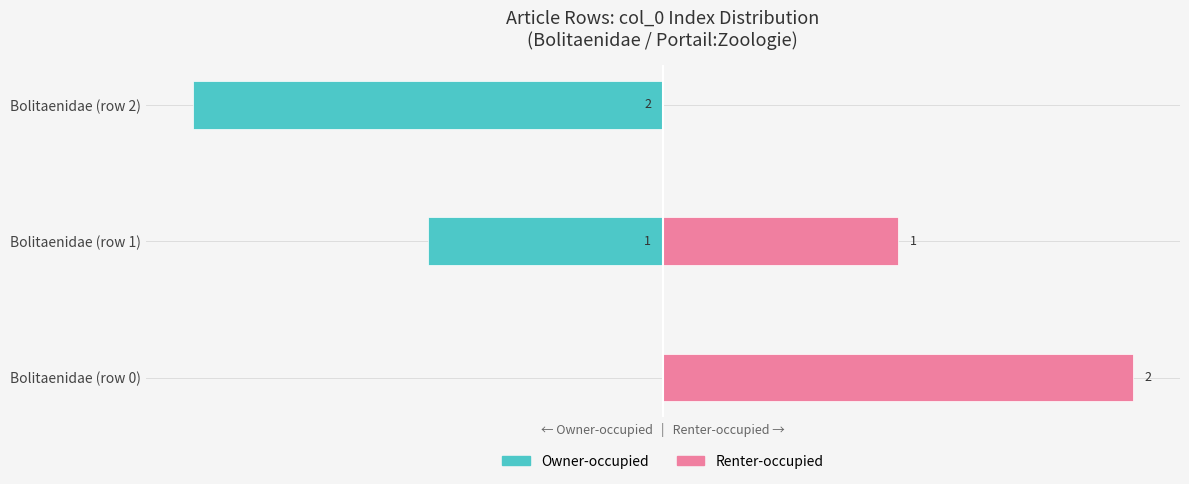

What is the difference between the highest and lowest values at Bolitaenidae (row 0)?

2